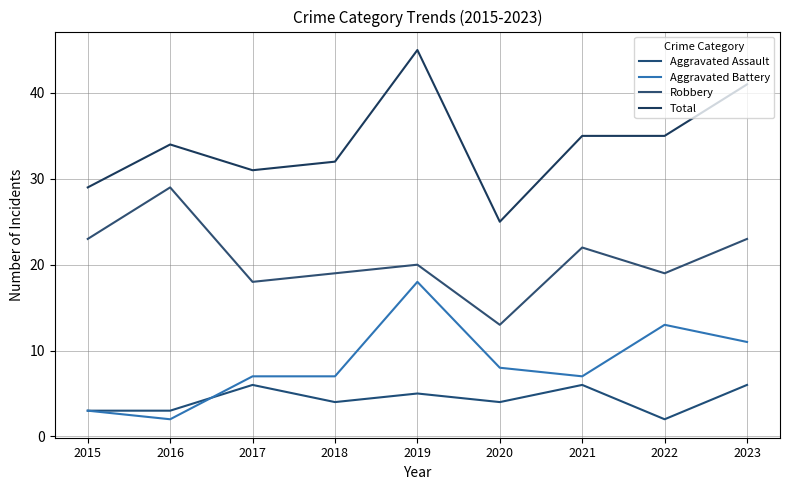

At which category is the sum across all series the highest?

2019